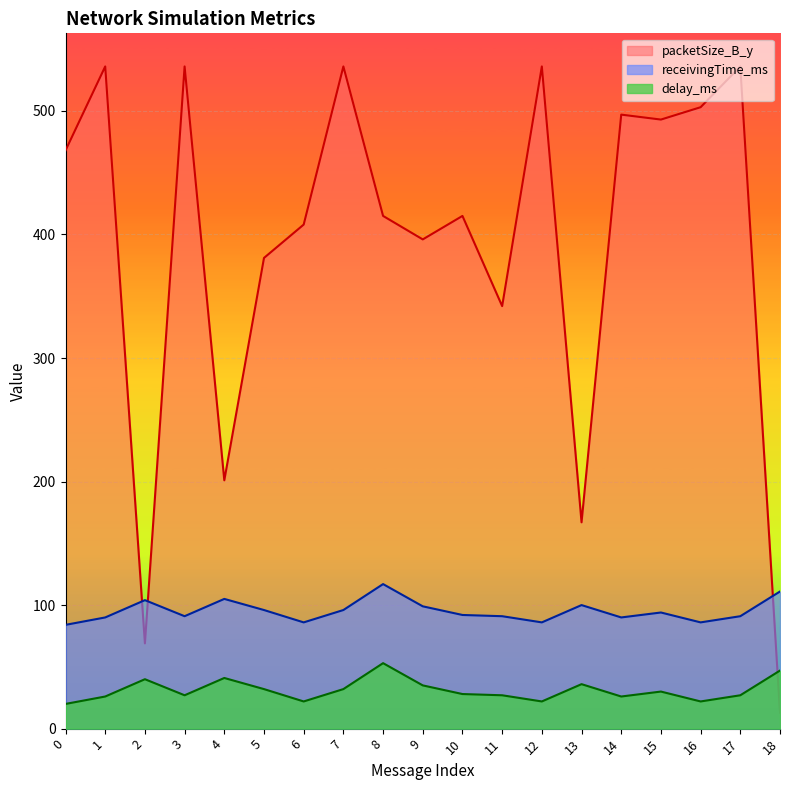

At which category is the sum across all series the highest?

7